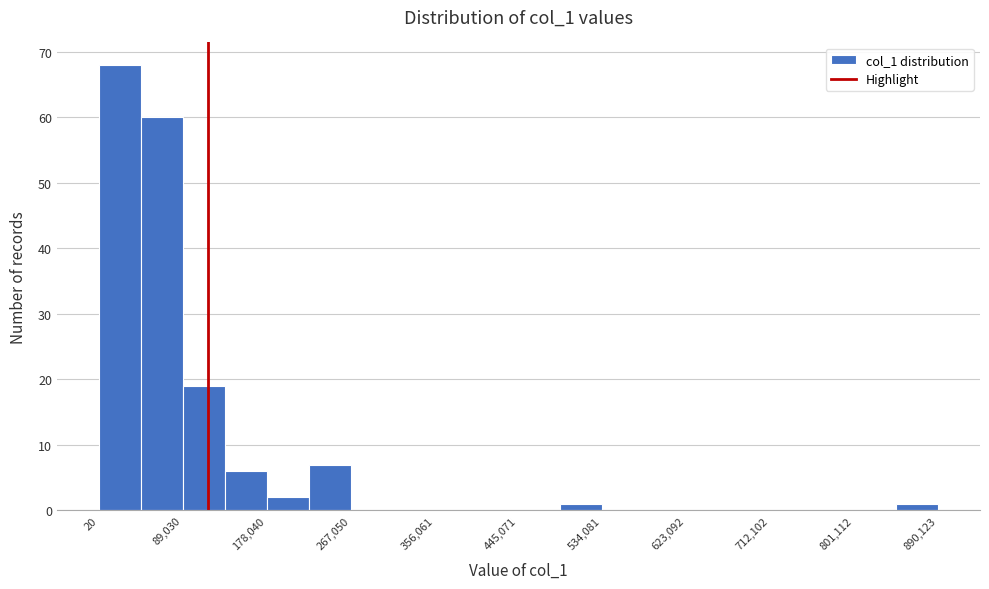

Reading left to right, transcribe this chart: for each bar, give the range it covers on the x-axis and its height. Neither the bar edges nor the heights are printed on the chart, so give them approximately, as read against the axes.

0 to 40000: 68
40000 to 90000: 60
90000 to 130000: 19
130000 to 180000: 6
180000 to 220000: 2
220000 to 270000: 7
270000 to 310000: 0
310000 to 360000: 0
360000 to 400000: 0
400000 to 450000: 0
450000 to 490000: 0
490000 to 530000: 1
530000 to 580000: 0
580000 to 620000: 0
620000 to 670000: 0
670000 to 710000: 0
710000 to 760000: 0
760000 to 800000: 0
800000 to 850000: 0
850000 to 890000: 1